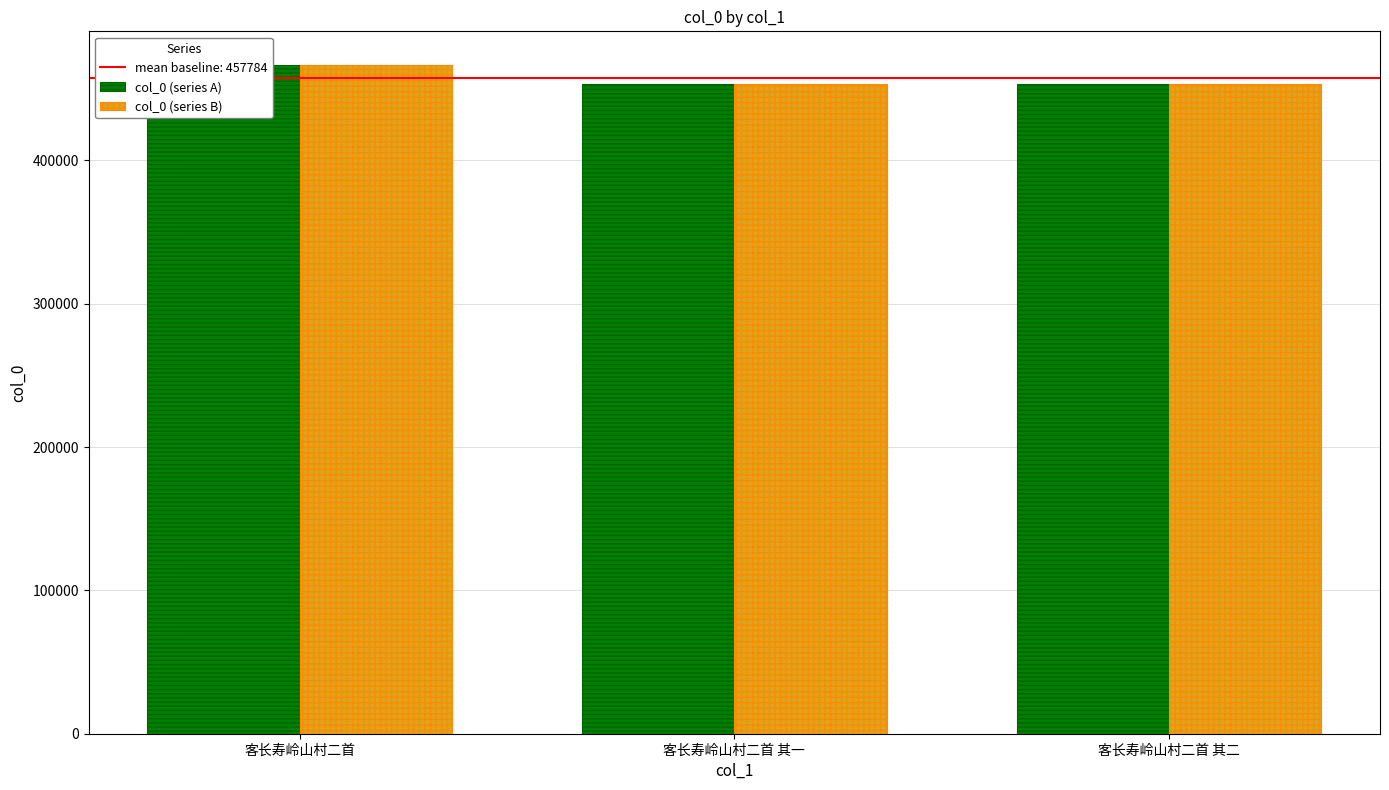

What is the label of the 1st bar from the left?

客长寿岭山村二首